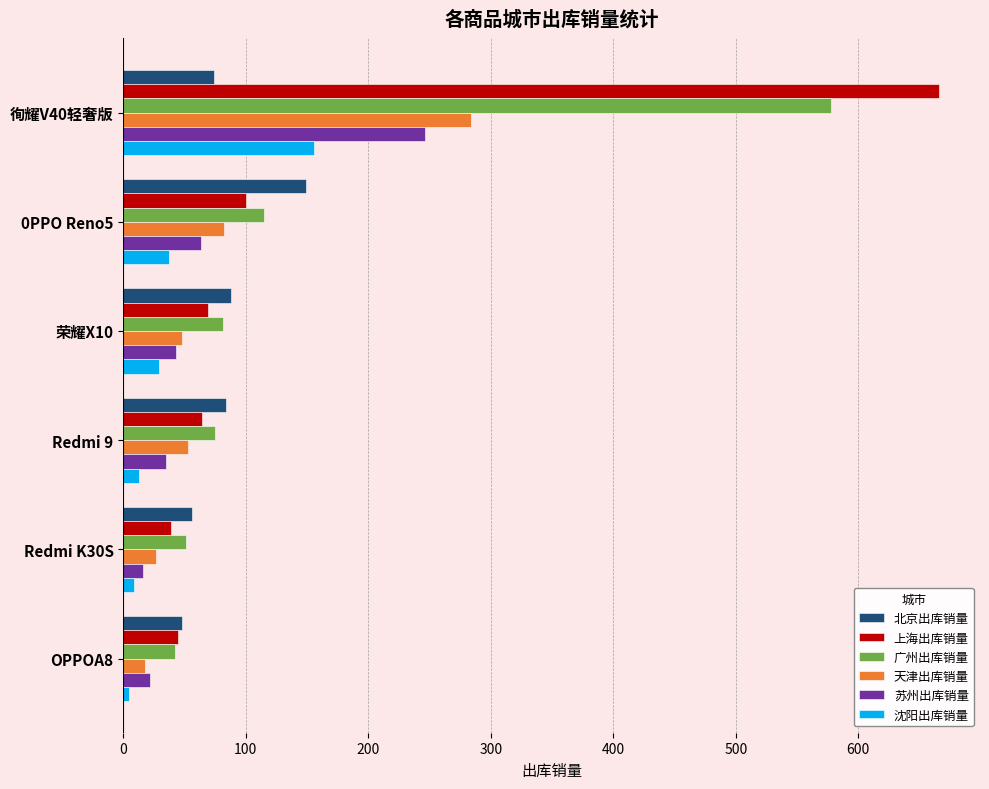

Is it true that 苏州出库销量 equals 16 at Redmi K30S?

True